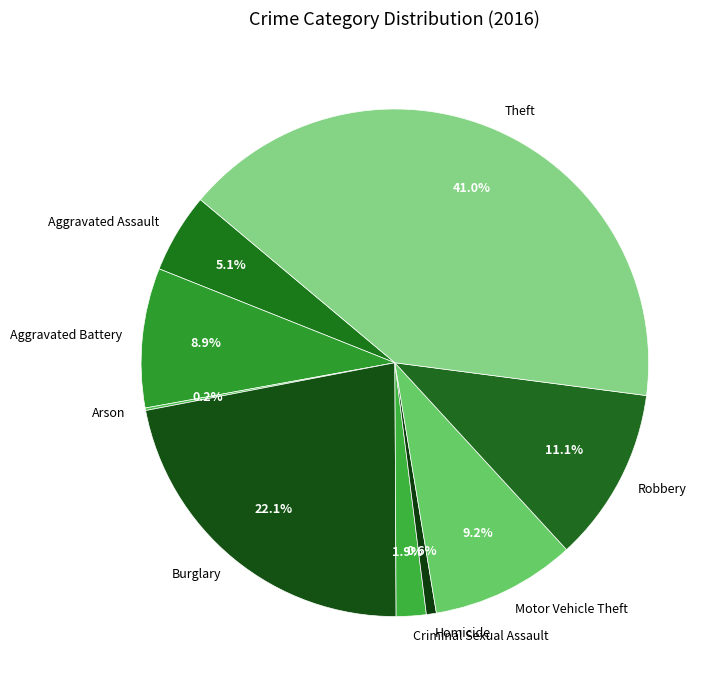

Does any single category account for the majority?

No